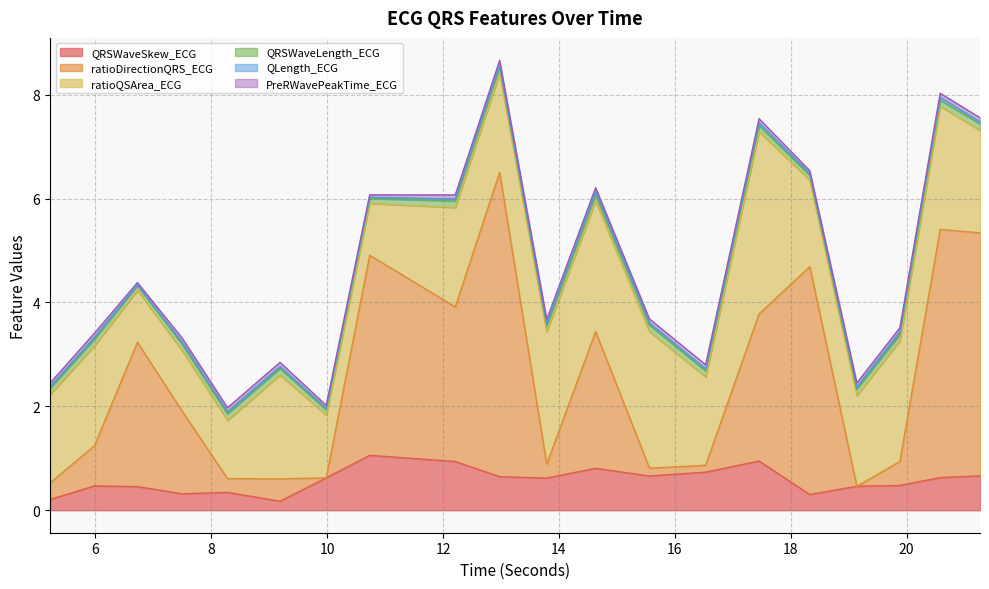

What is the value of the QRSWaveLength_ECG point at the 10th from the left?

0.1